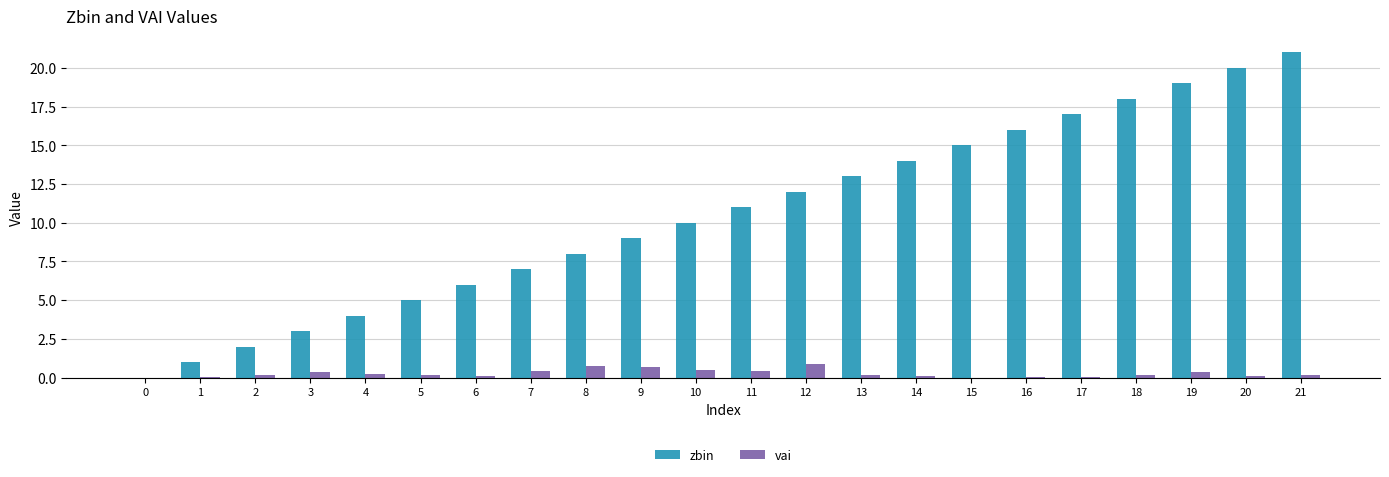

How many groups of bars are there?

22